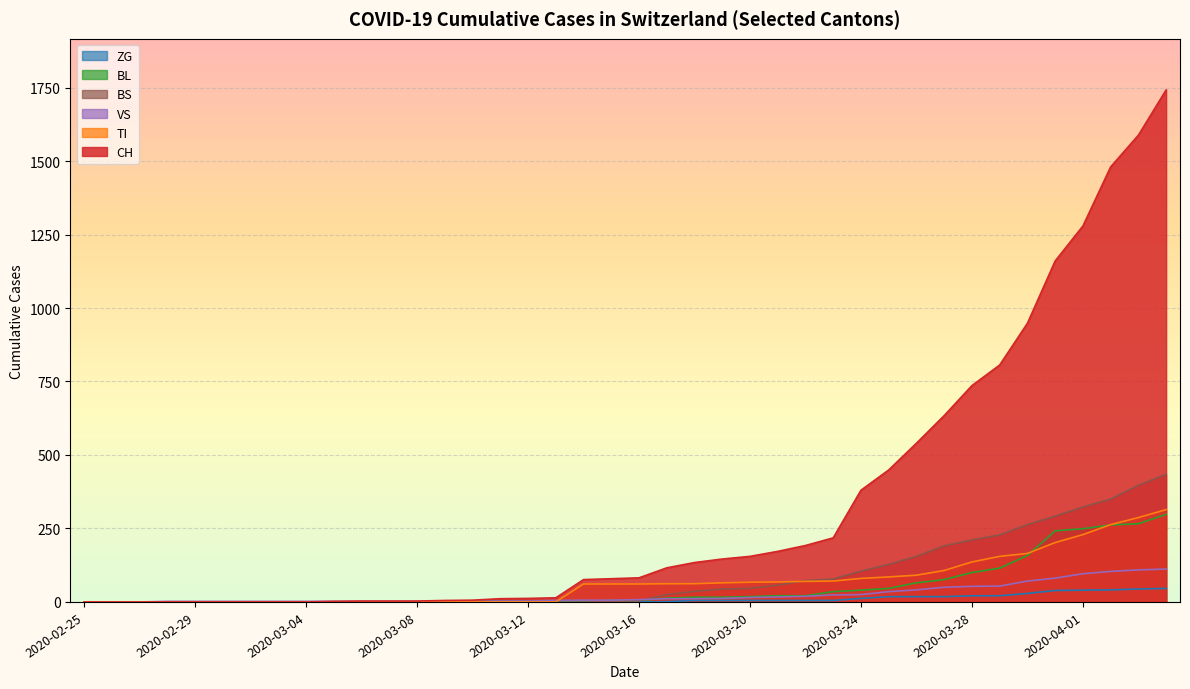

True or false: ZG and VS cross at least once.

False